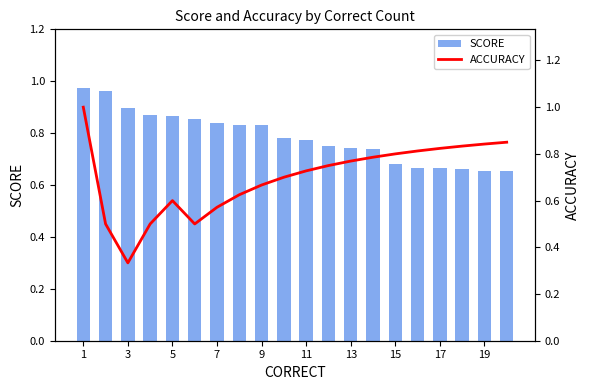

The value of SCORE at 3 is 1.2. True or false?

False